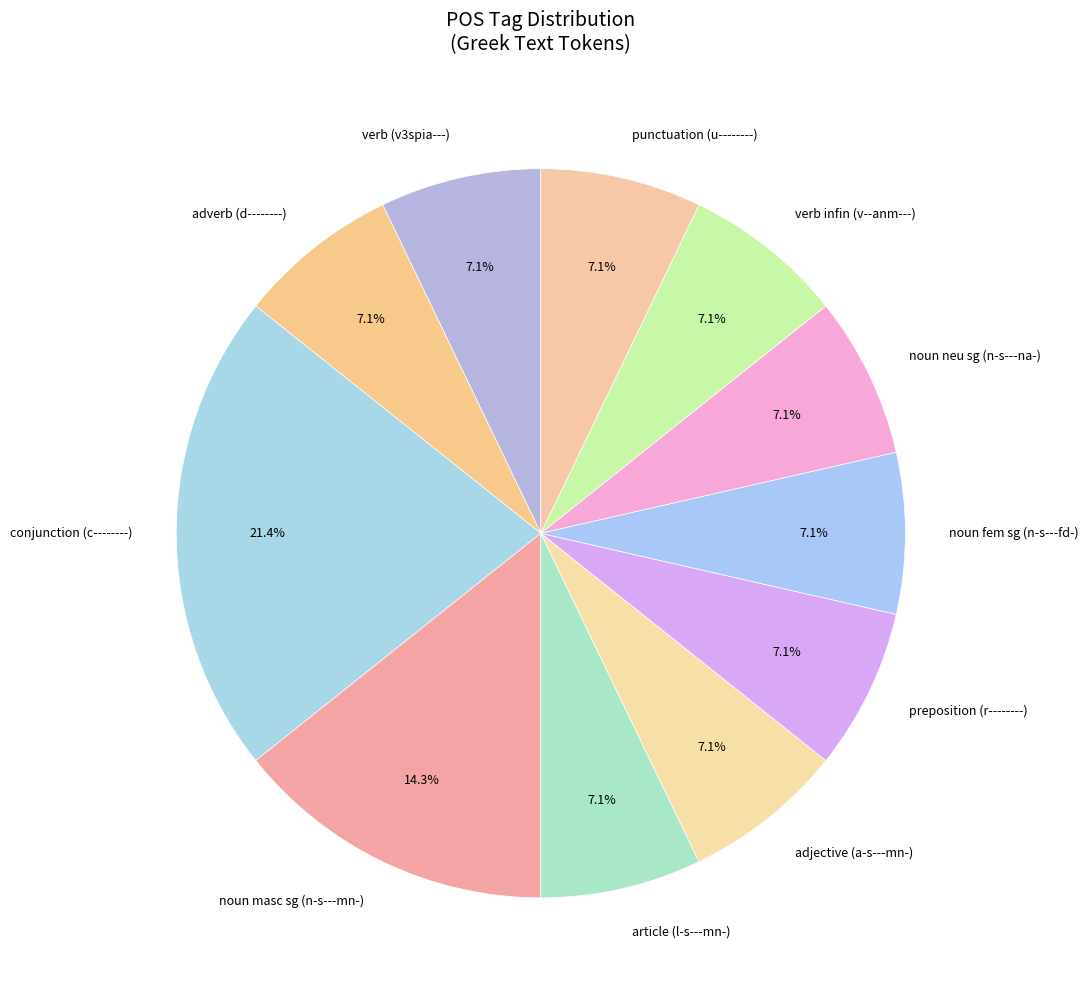

Does preposition (r--------) represent more than half of the total?

No